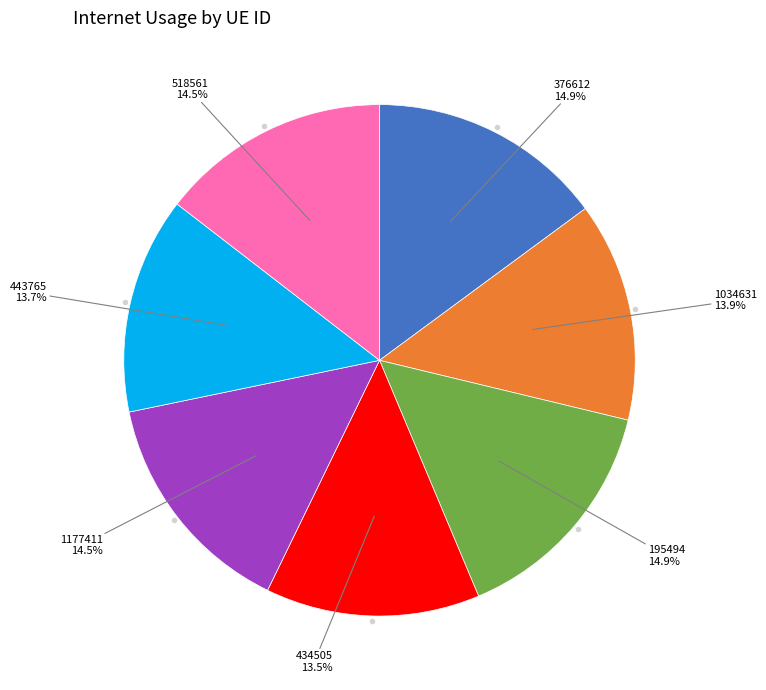

Does any single category account for the majority?

No